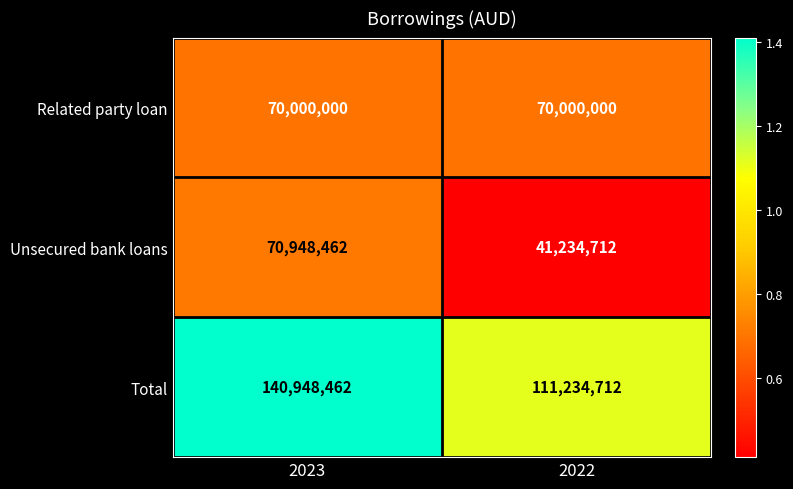

What value does the Total series have at 2022?

111234712